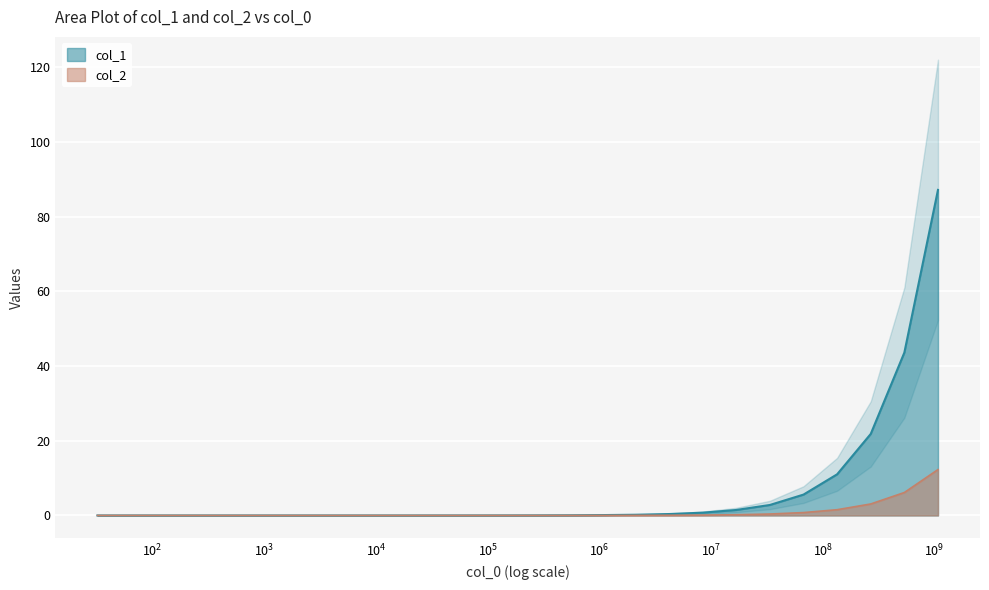

What is the maximum value for col_2?

12.3